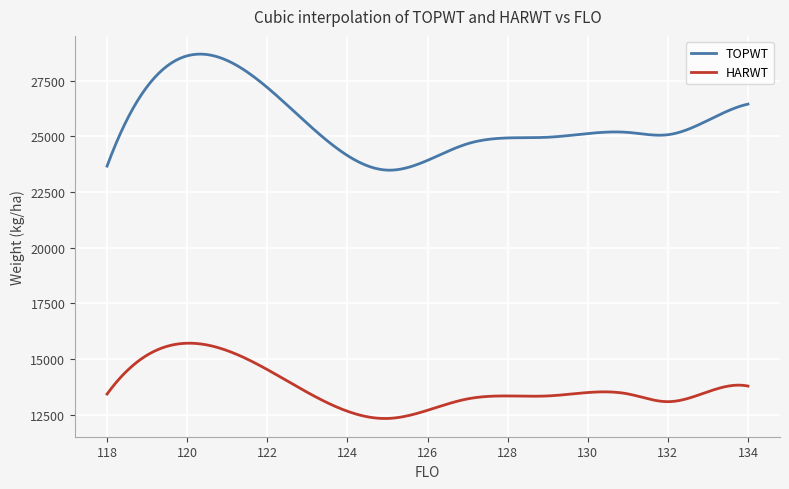

Which series has the largest range (max minus min)?

TOPWT